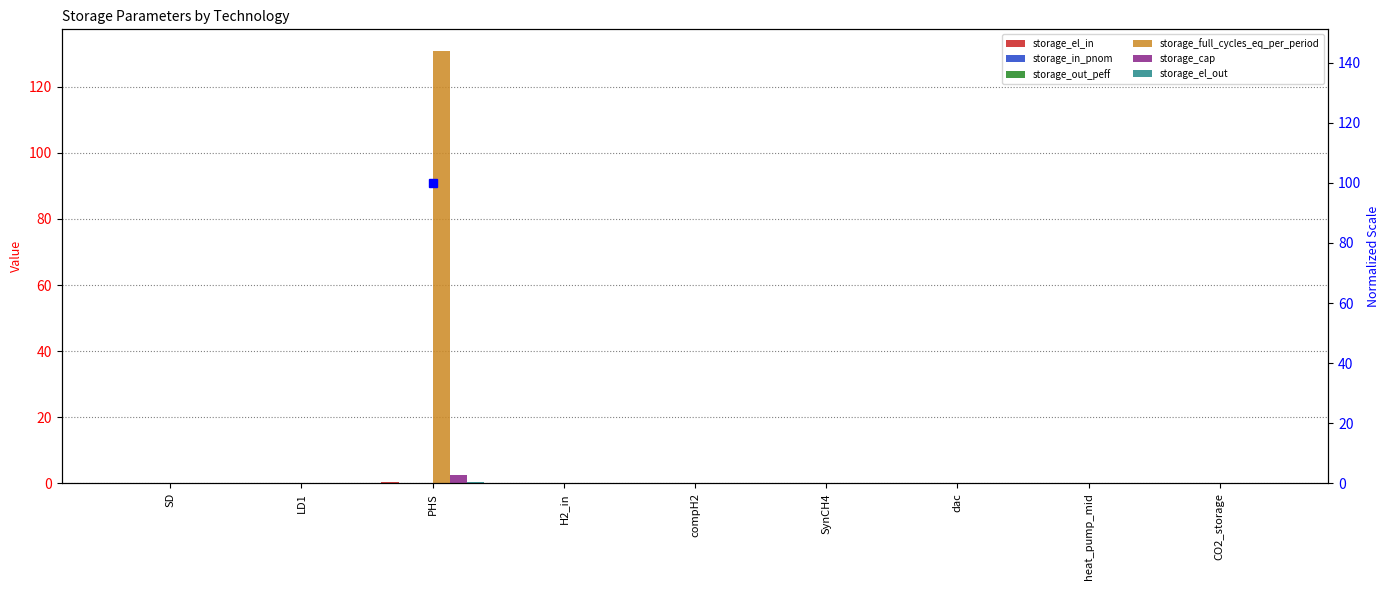

Rank the categories by storage_in_pnom value from lowest to highest.

SD, LD1, H2_in, compH2, SynCH4, dac, heat_pump_mid, CO2_storage, PHS